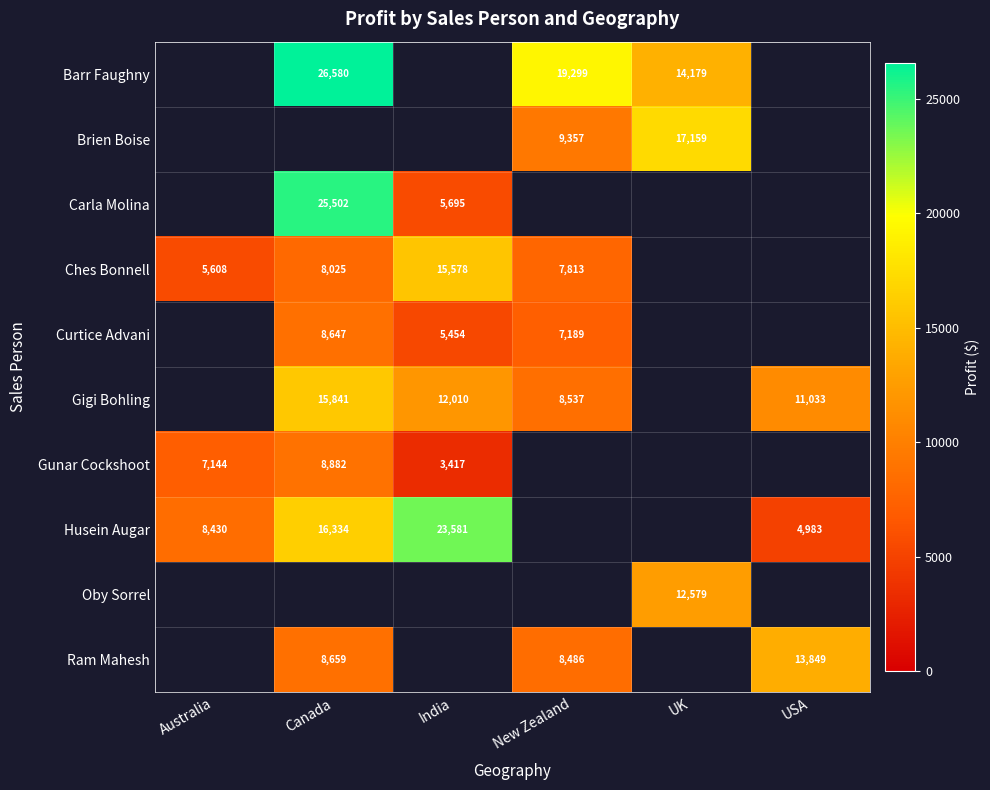

Is the value of Gunar Cockshoot at USA greater than the value of Oby Sorrel at UK?

No